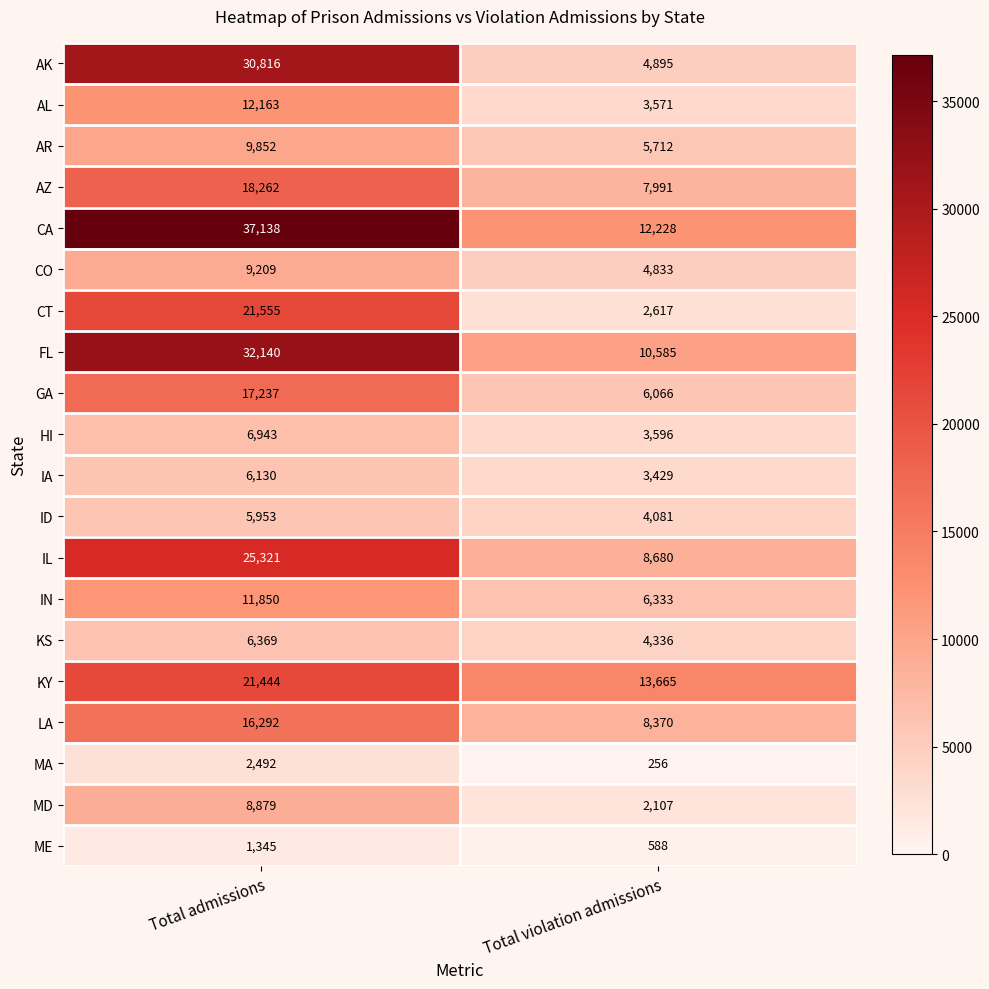

Where is ME nearest to the value 966?

Total violation admissions